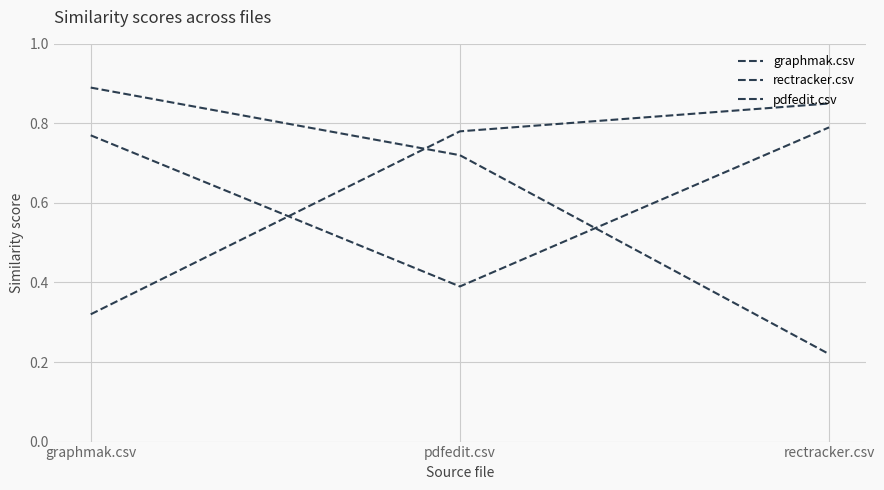

Reading left to right, extract all data points from this chart.

graphmak.csv: graphmak.csv=0.3	pdfedit.csv=0.8	rectracker.csv=0.8
rectracker.csv: graphmak.csv=0.9	pdfedit.csv=0.7	rectracker.csv=0.2
pdfedit.csv: graphmak.csv=0.8	pdfedit.csv=0.4	rectracker.csv=0.8